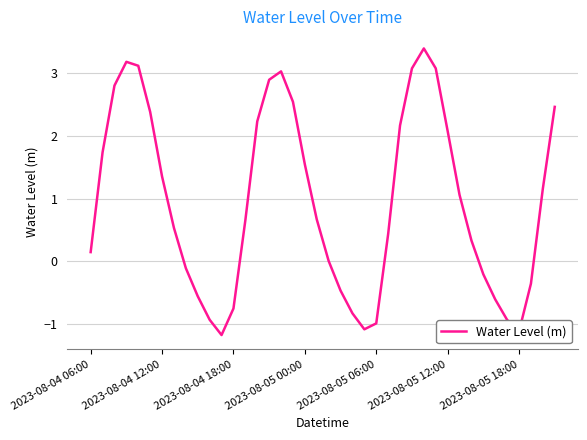

What is the difference between the maximum and minimum values?

4.6